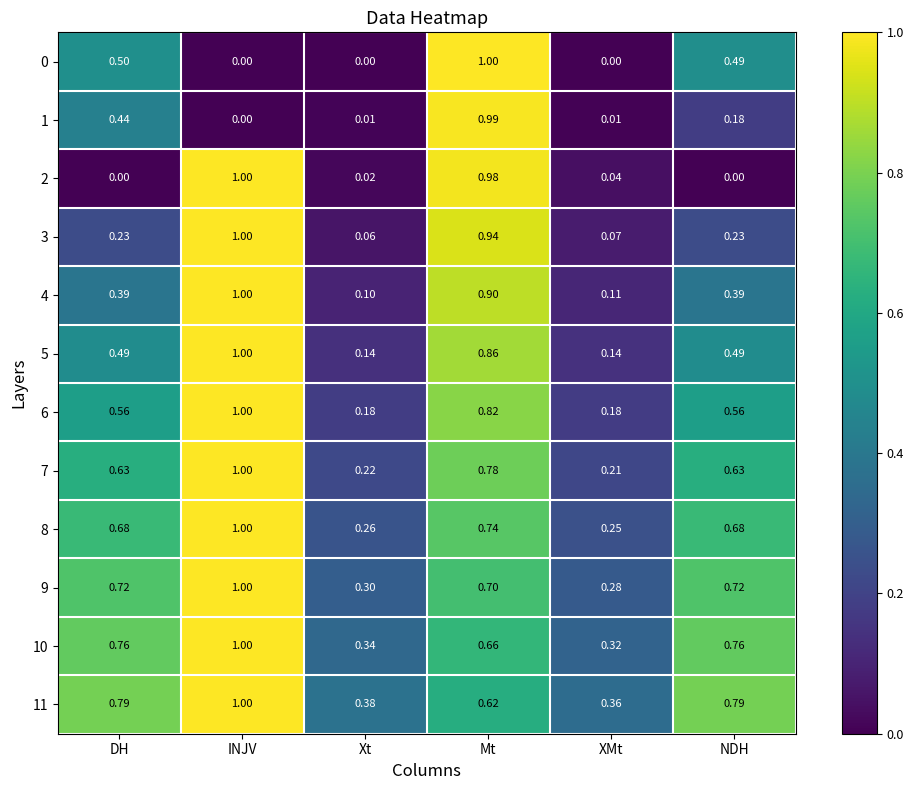

Which category has the lowest value in the 3 series?

Xt